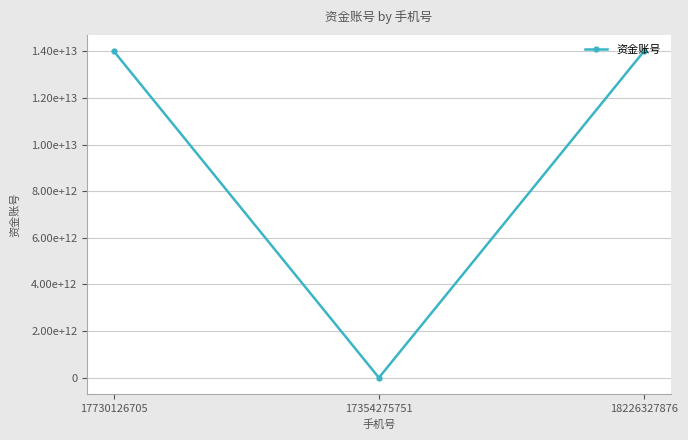

Is it true that the value at 17730126705 is 3080146178152?

False